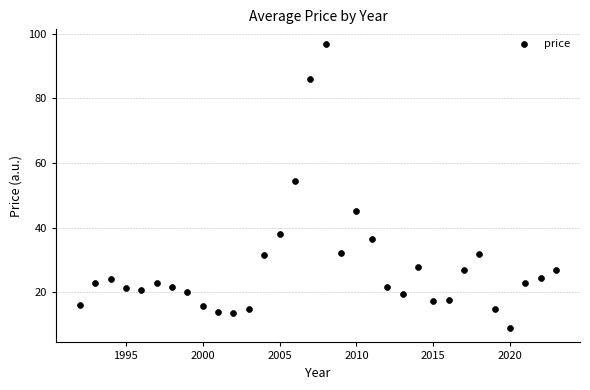

What is the range of X values (max minus min)?

31.0